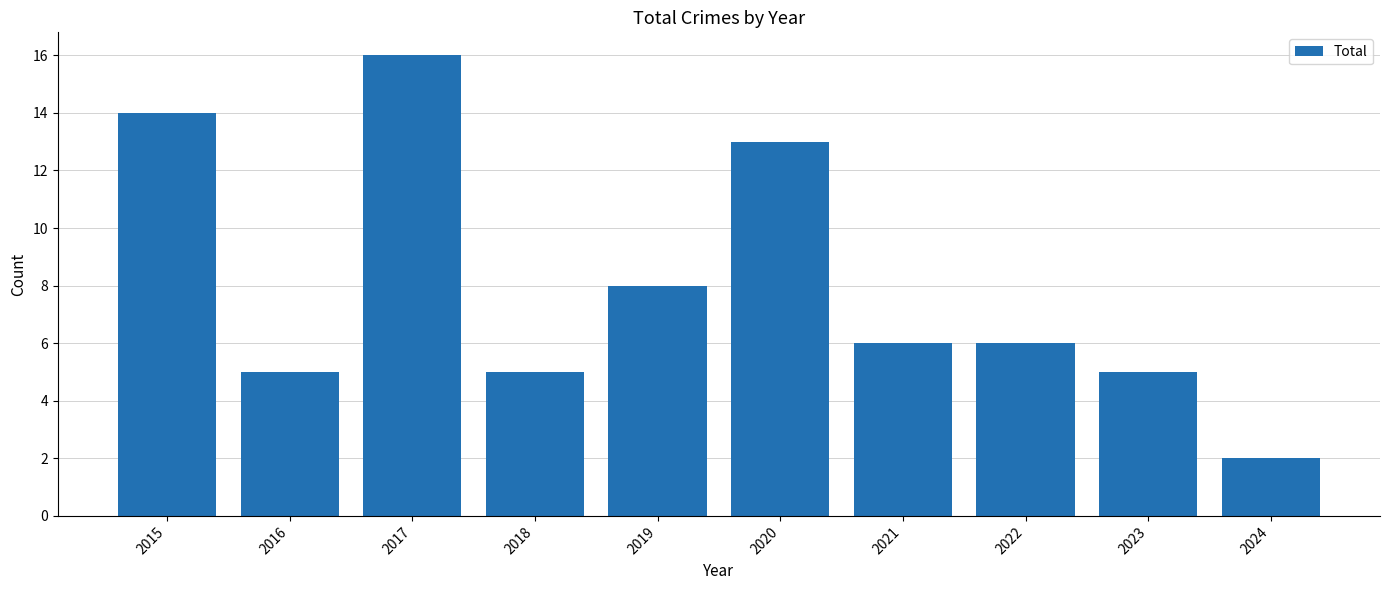

Reading left to right, extract all data points from this chart.

14	5	16	5	8	13	6	6	5	2